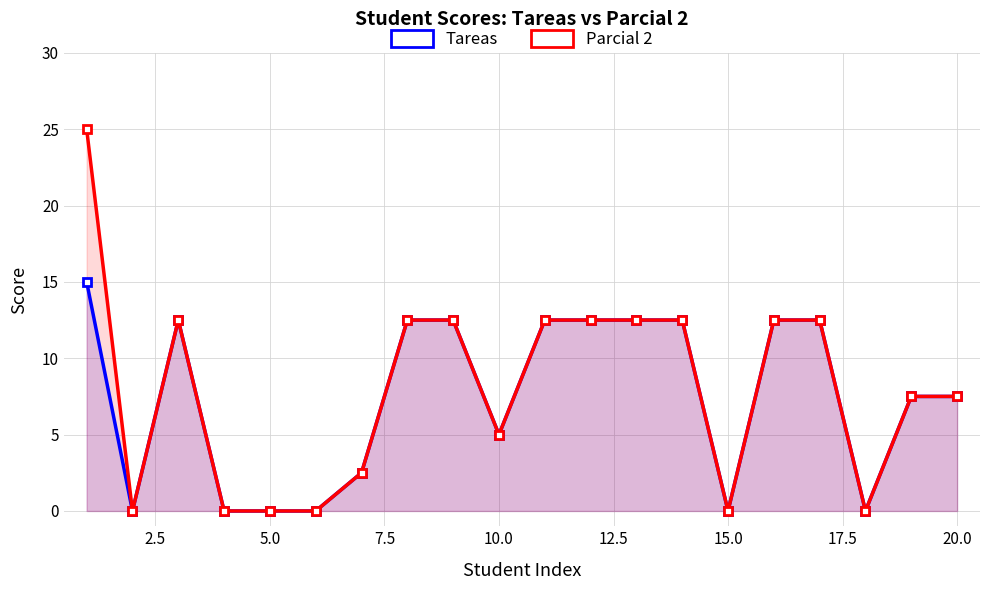

List the series in order of their overall mean, highest first.

Parcial 2, Tareas